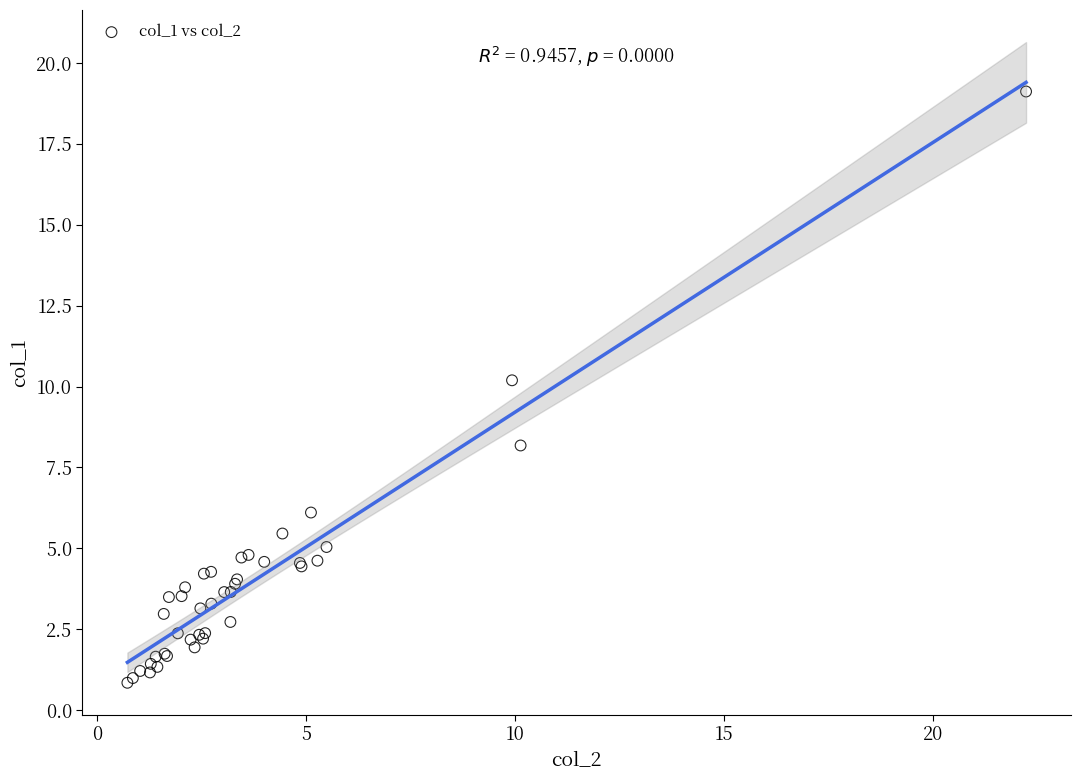

What Y value in the scatter plot is closest to 9?

8.2